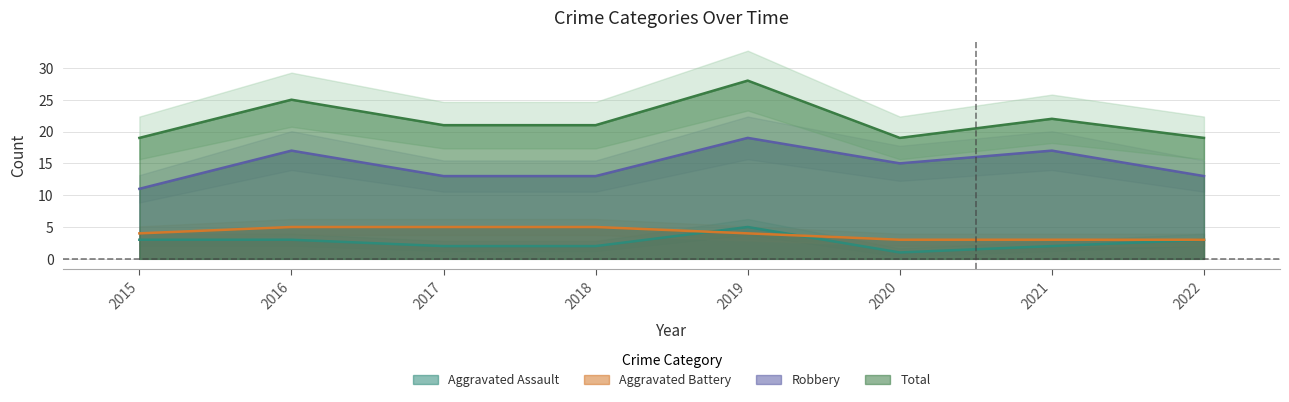

True or false: Robbery and Total cross at least once.

False